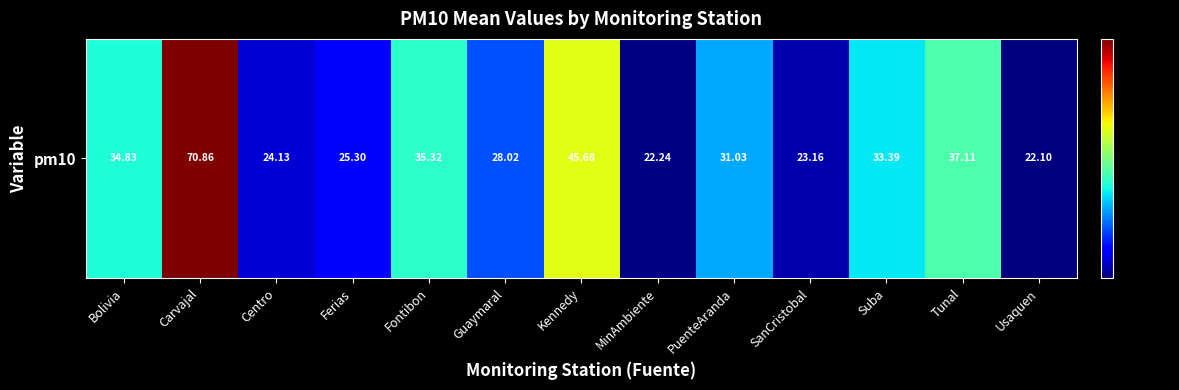

How many series are shown in this chart?

1